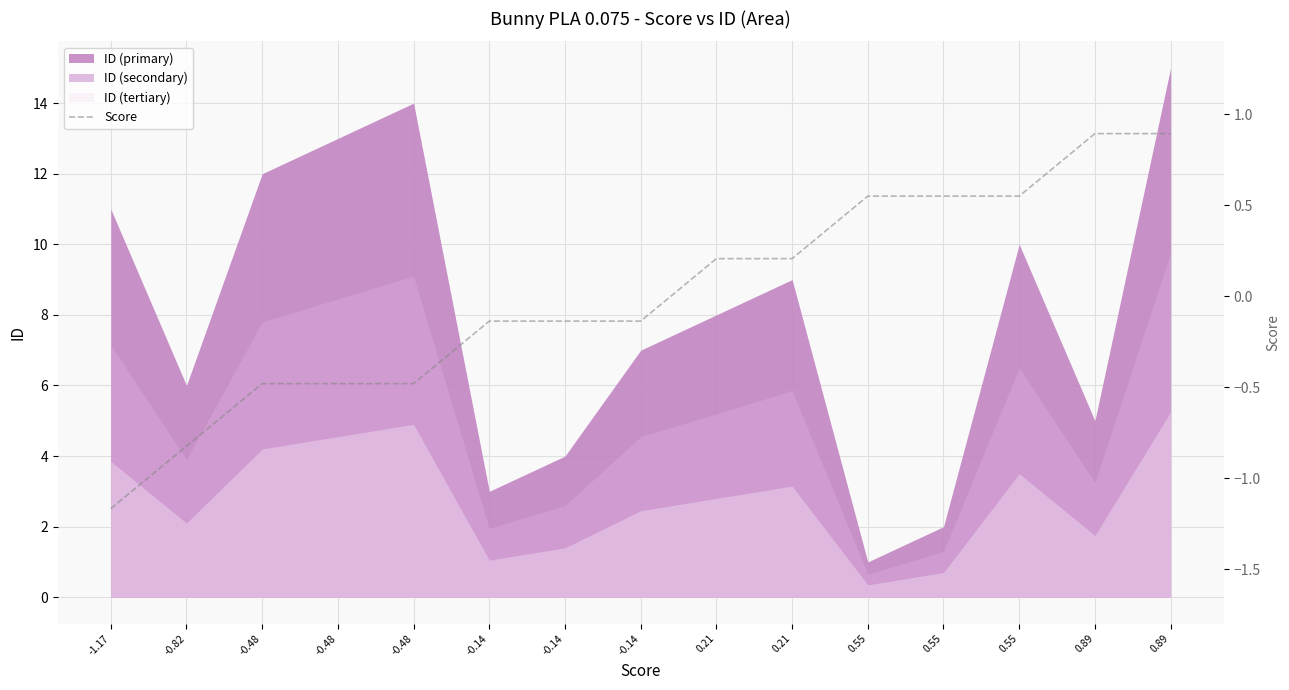

Count the number of values greater than 0.

7